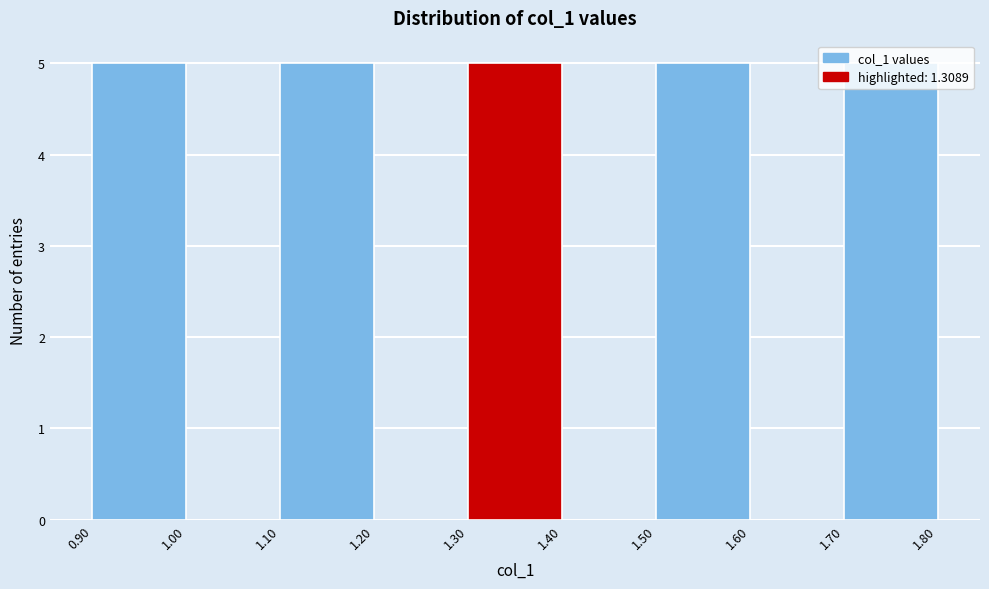

How tall is the bar that spans 1.50 to 1.60 on the x-axis? The values are not printed on the chart, so give them approximately, as read against the axis.

5